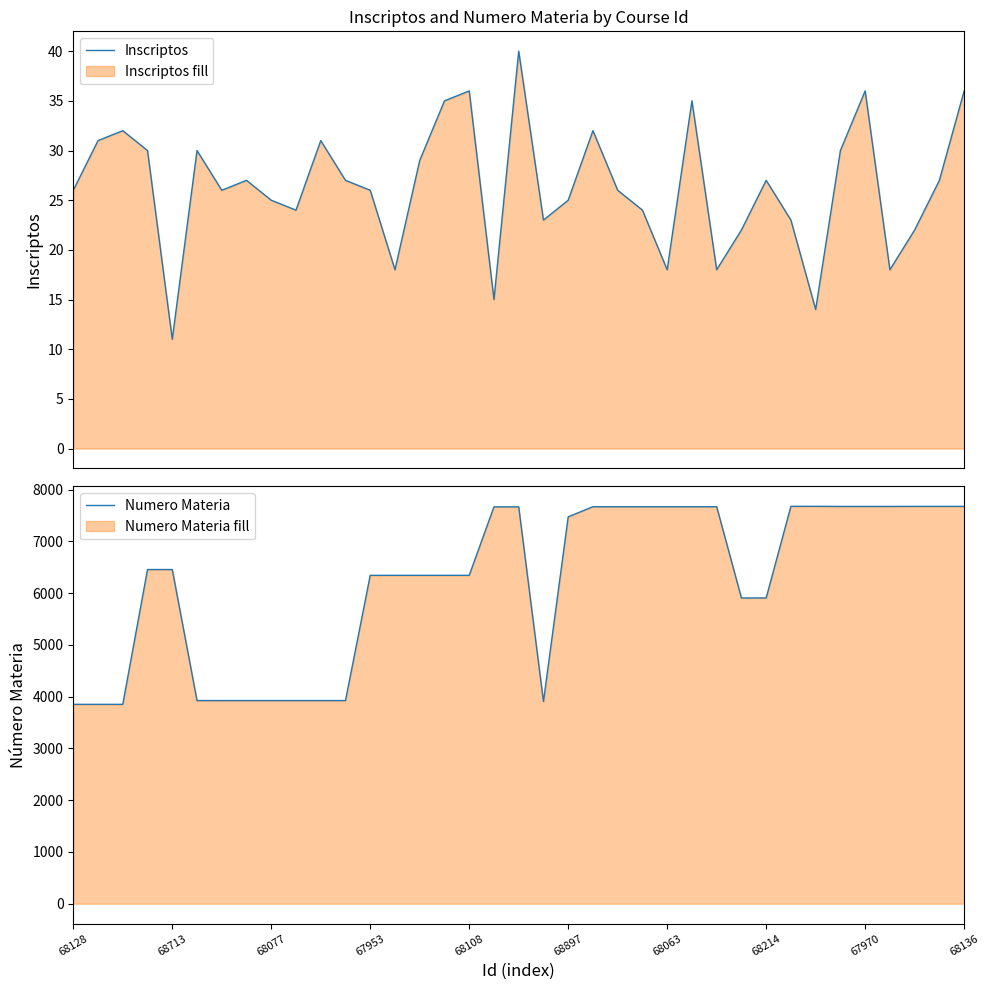

What is the highest value of the Inscriptos series?

40